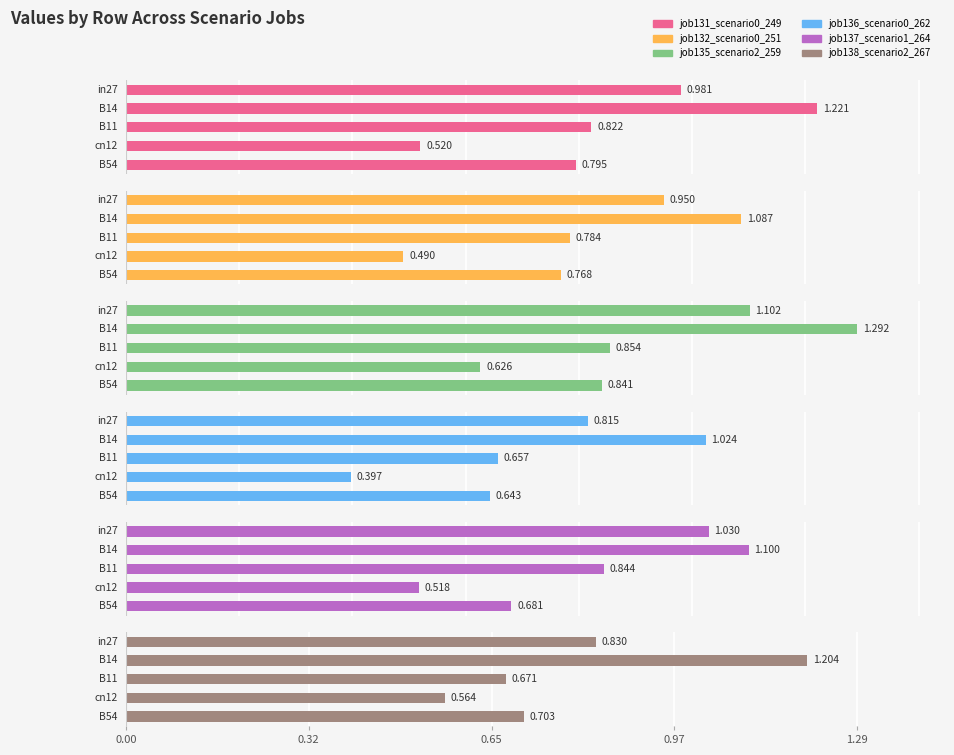

Is it true that job132_scenario0_251 equals 1.0 at in27?

True